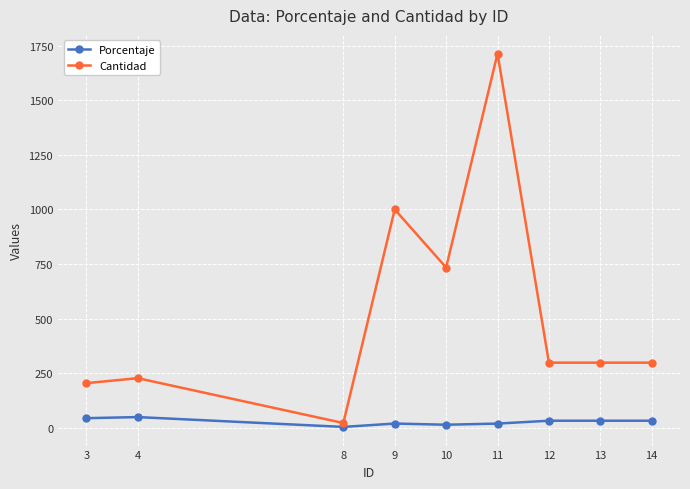

Is it true that Cantidad equals 58.2 at 4?

False